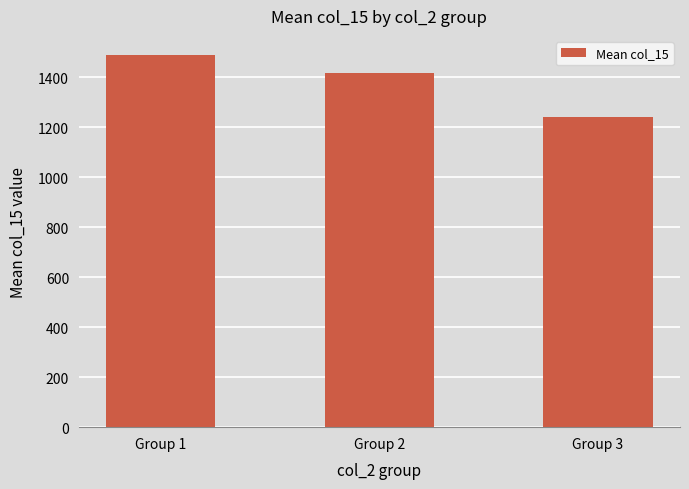

List the labels in order of value, smallest first.

Group 3, Group 2, Group 1